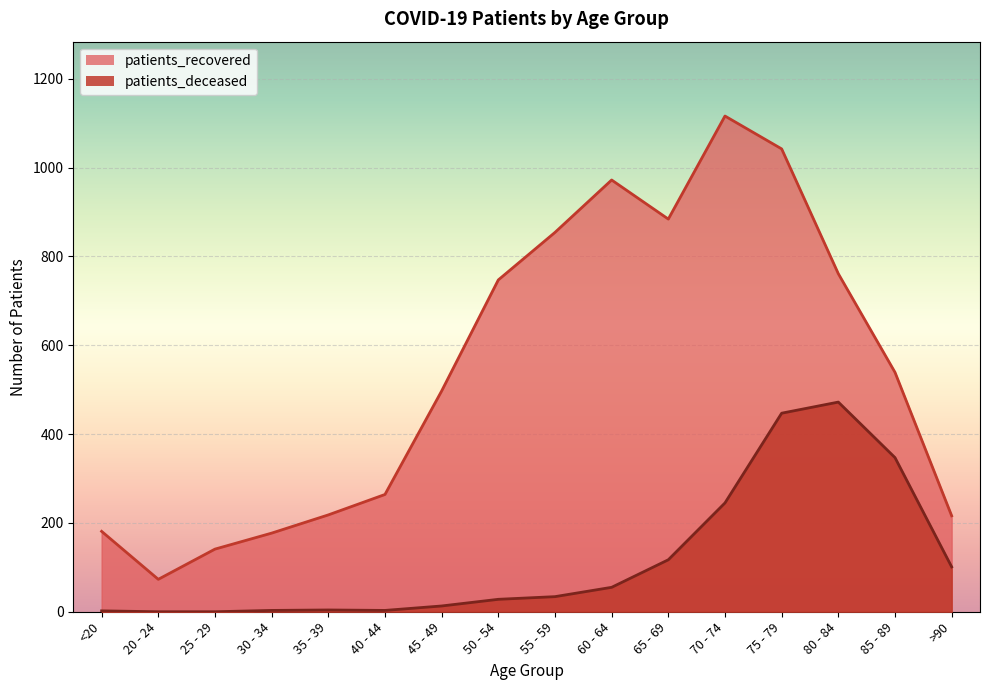

Which category has the lowest value across all series?

20 - 24